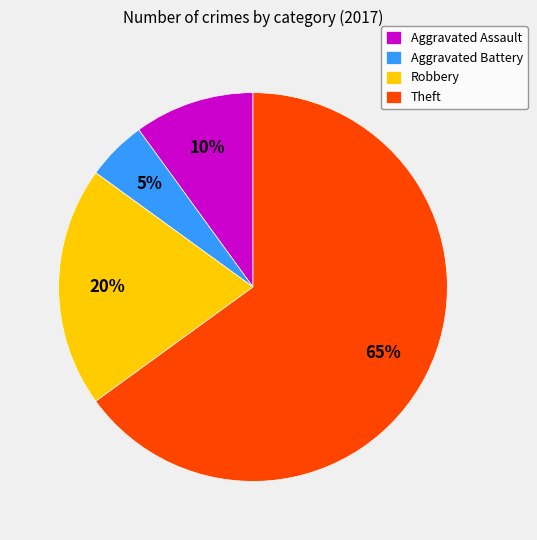

To the nearest percent, what is the average slice percentage?

25%